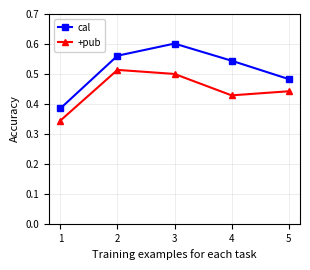

Between 2 and 5, which series saw the biggest shift?

cal